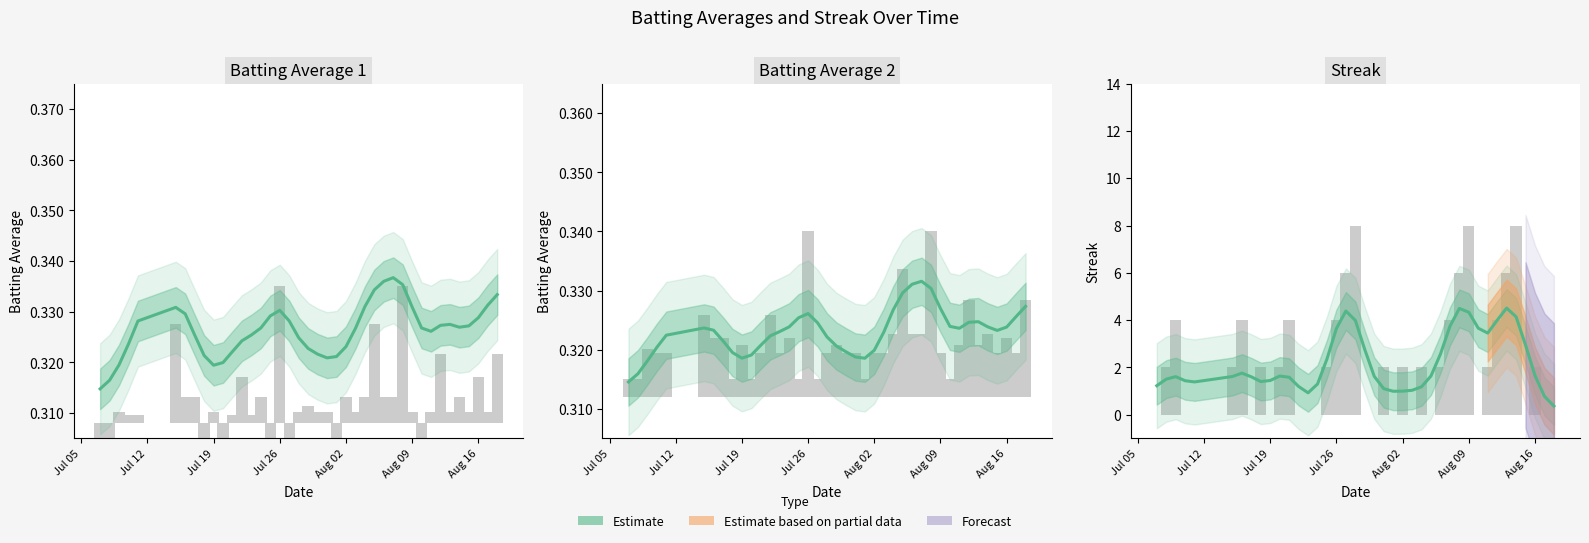

What is the greatest value displayed?

8.0